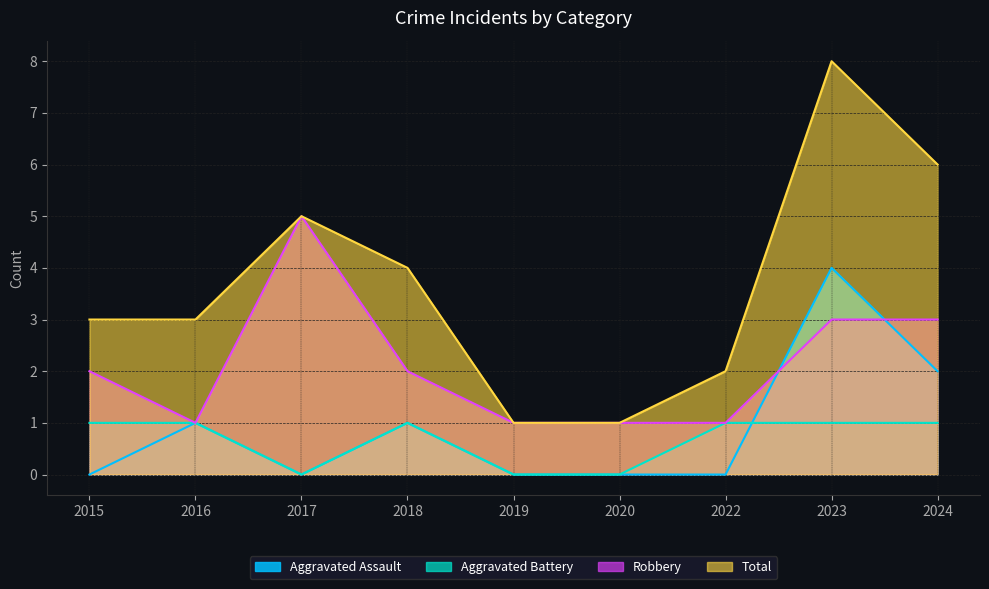

True or false: Total has more than 0 interior local peaks.

True